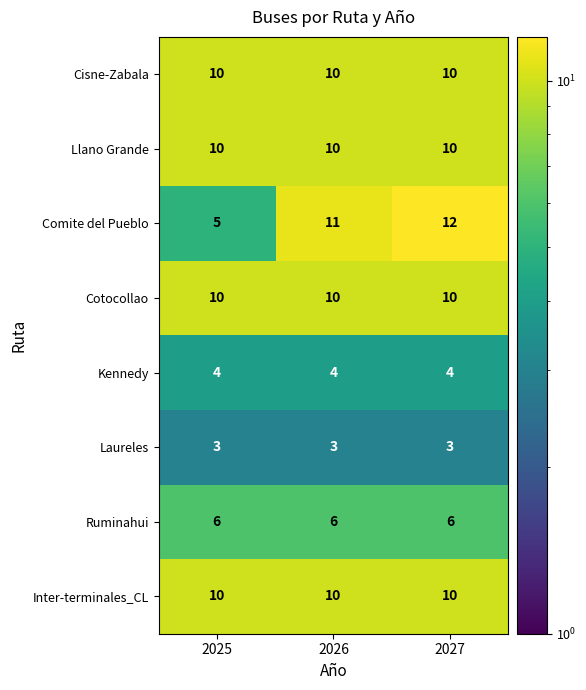

True or false: Llano Grande has a value of 18 at 2027.

False